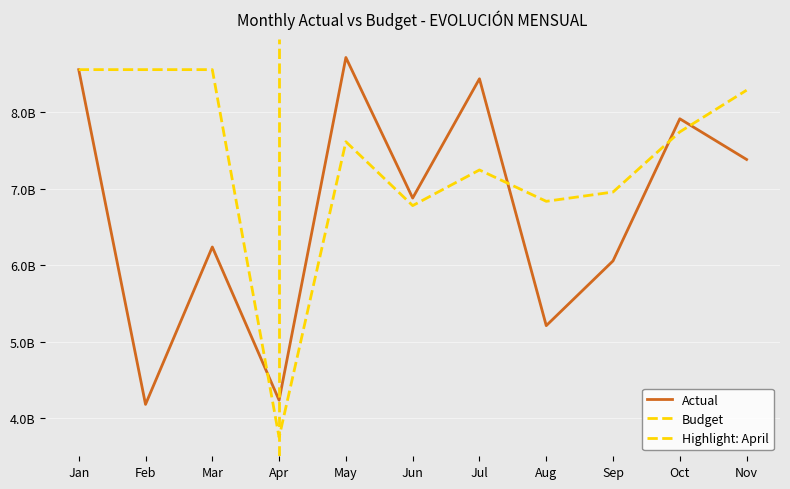

Rank the categories by Actual value from lowest to highest.

Feb, Apr, Aug, Sep, Mar, Jun, Nov, Oct, Jul, Jan, May